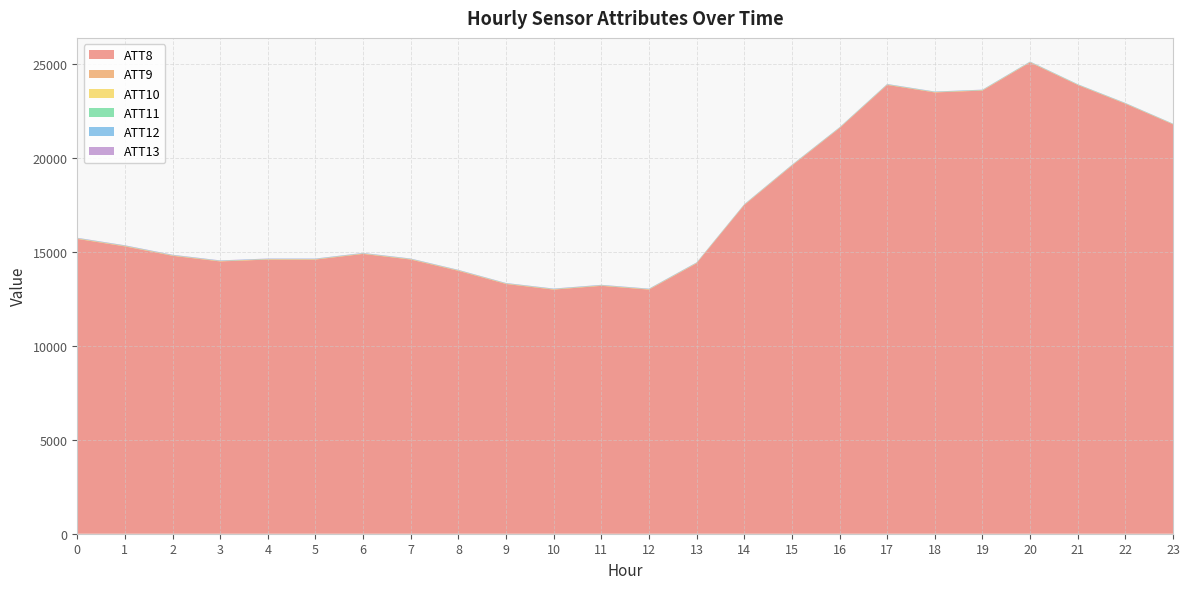

Reading right to left, extract all data points from this chart.

ATT8: 21800.0	22900.0	23900.0	25100.0	23600.0	23500.0	23900.0	21600.0	19600.0	17500.0	14400.0	13000.0	13200.0	13000.0	13300.0	14000.0	14600.0	14900.0	14600.0	14600.0	14500.0	14800.0	15300.0	15700.0
ATT9: 4.5	4.6	4.1	6.7	7.3	7.1	8.0	8.1	8.4	8.7	8.1	8.3	7.8	8.0	7.5	8.1	8.7	7.6	7.6	6.5	9.6	10.1	10.7	10.1
ATT10: 13.1	13.5	13.5	14.2	14.7	13.8	13.7	13.2	14.9	15.4	15.5	16.1	16.1	16.3	17.2	17.2	17.4	17.0	16.5	16.7	16.0	15.5	18.0	18.7
ATT11: 5.5	5.8	6.4	7.0	7.1	7.2	7.0	5.8	4.6	3.5	3.5	3.5	5.7	5.6	3.1	2.8	3.3	3.8	3.7	4.2	3.6	4.2	3.7	4.0
ATT12: 15.0	15.2	16.2	16.4	16.4	15.9	16.6	16.4	17.2	17.1	17.3	17.2	17.0	17.5	17.1	17.0	17.4	17.7	17.7	17.9	17.1	17.0	17.4	17.1
ATT13: 4.1	6.0	3.8	5.4	6.4	7.2	7.4	7.3	7.4	7.5	7.6	8.5	10.4	9.8	9.7	9.4	9.9	10.6	10.8	11.8	11.9	12.8	12.7	12.6